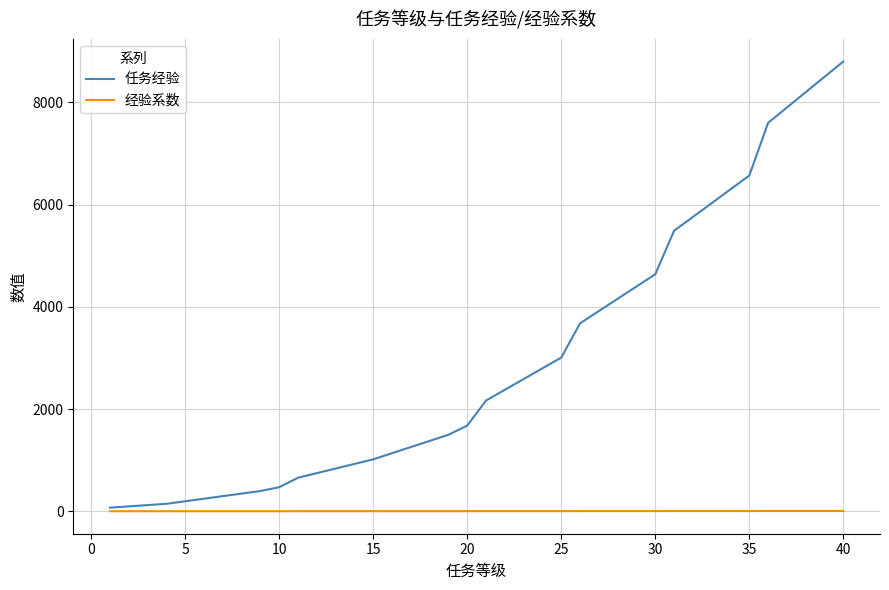

Which series has the largest range (max minus min)?

任务经验